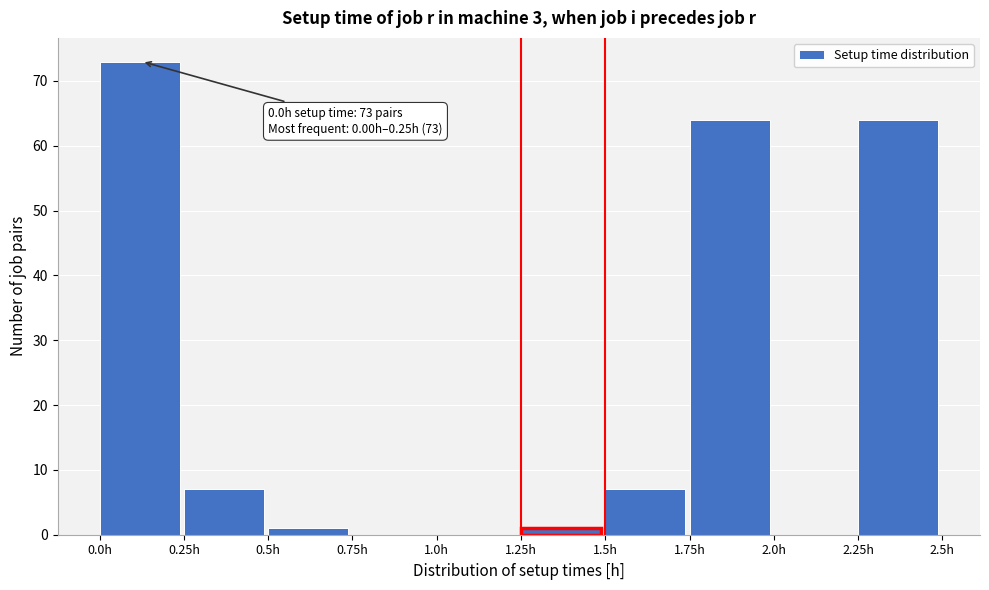

Over which range of the x-axis is the bar tallest?

0.00 to 0.25